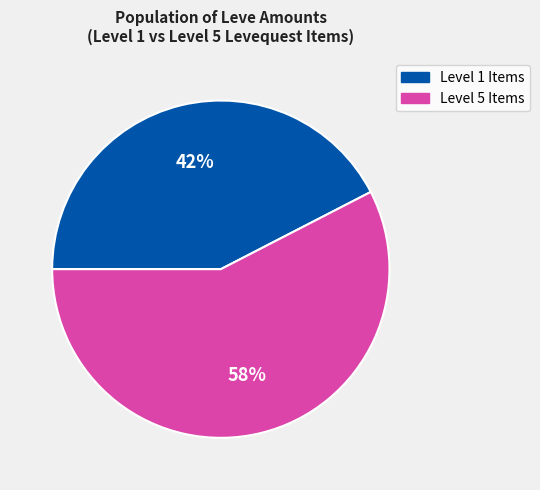

To the nearest percent, what is the average slice percentage?

50%